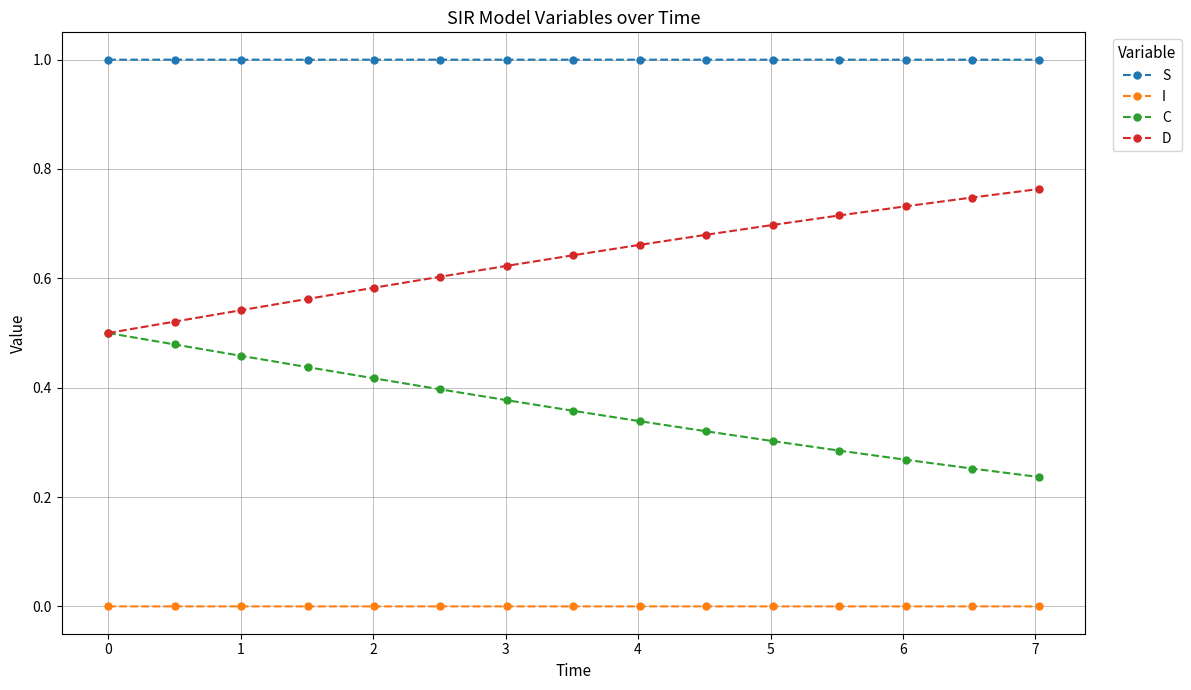

Which series has the largest total across all categories?

S